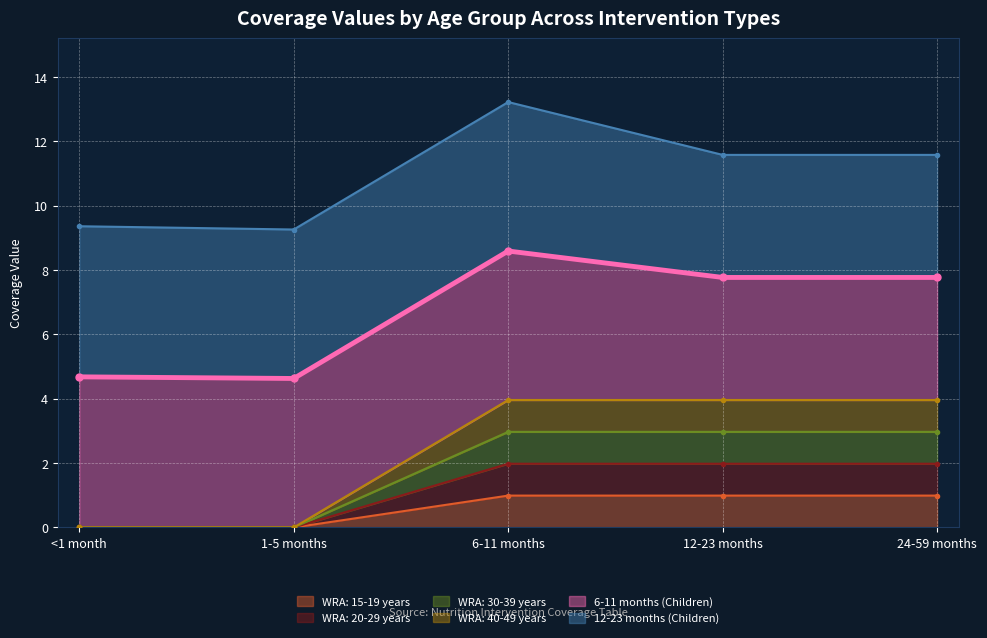

Rank the categories by WRA: 15-19 years value from lowest to highest.

<1 month, 1-5 months, 6-11 months, 12-23 months, 24-59 months